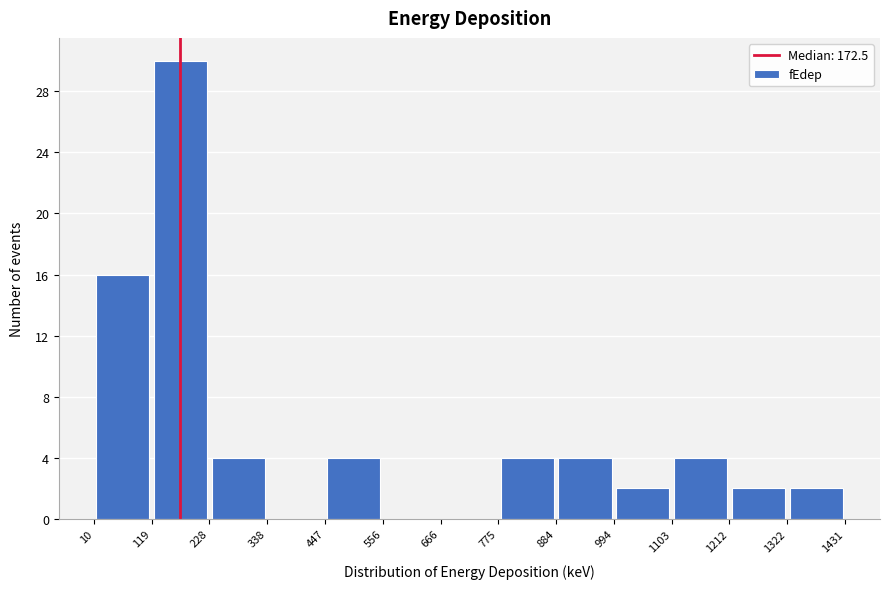

Which range on the x-axis has the tallest bar?

119 to 228